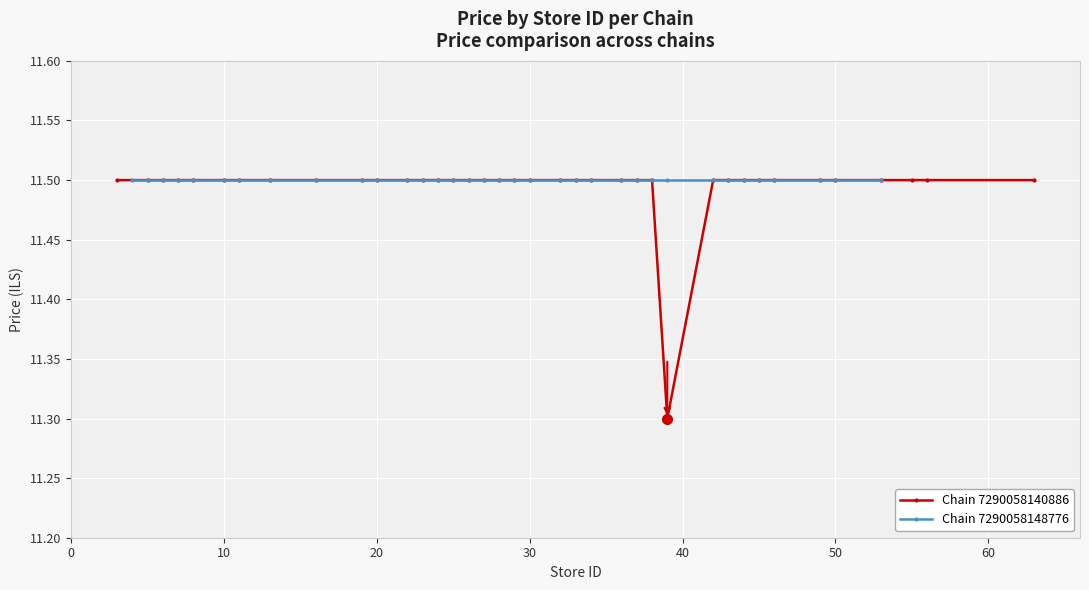

What is the lowest value of the Chain 7290058140886 series?

11.3